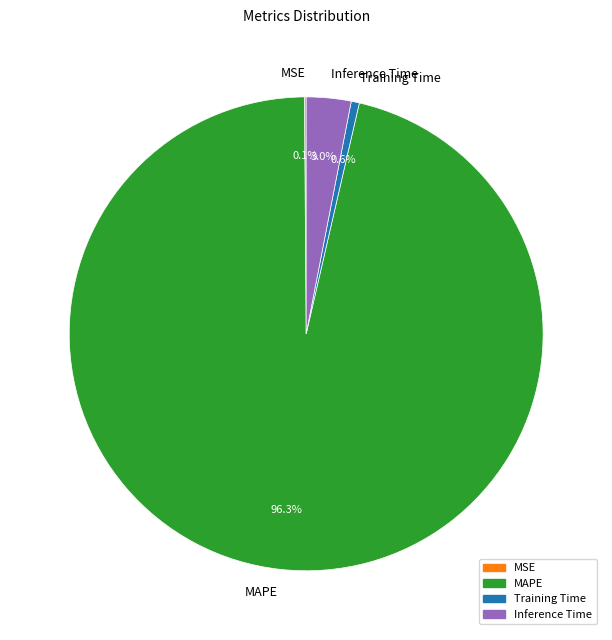

What portion of the pie excludes Inference Time?

97.0%